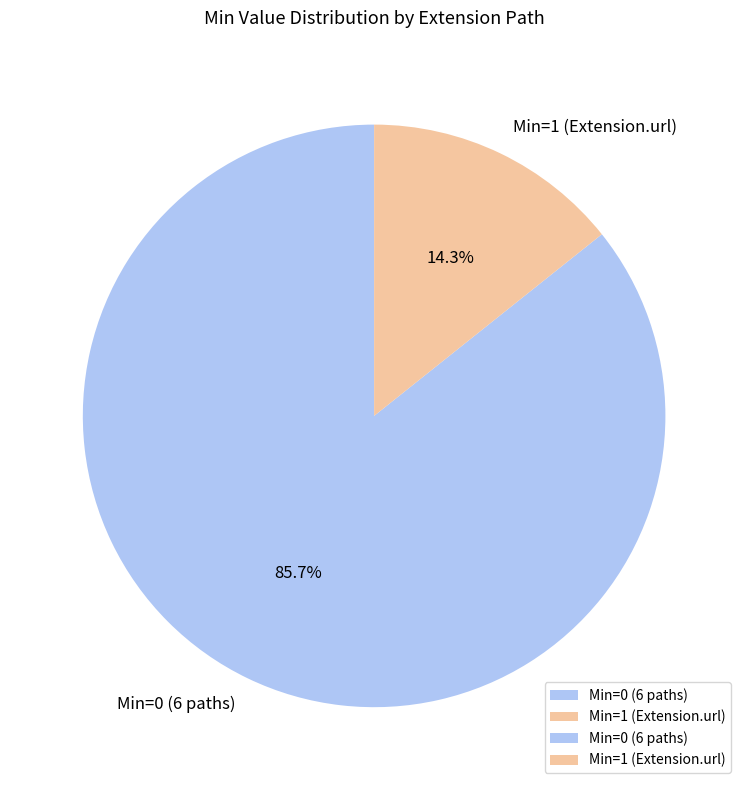

To the nearest percent, what is the average slice percentage?

50%